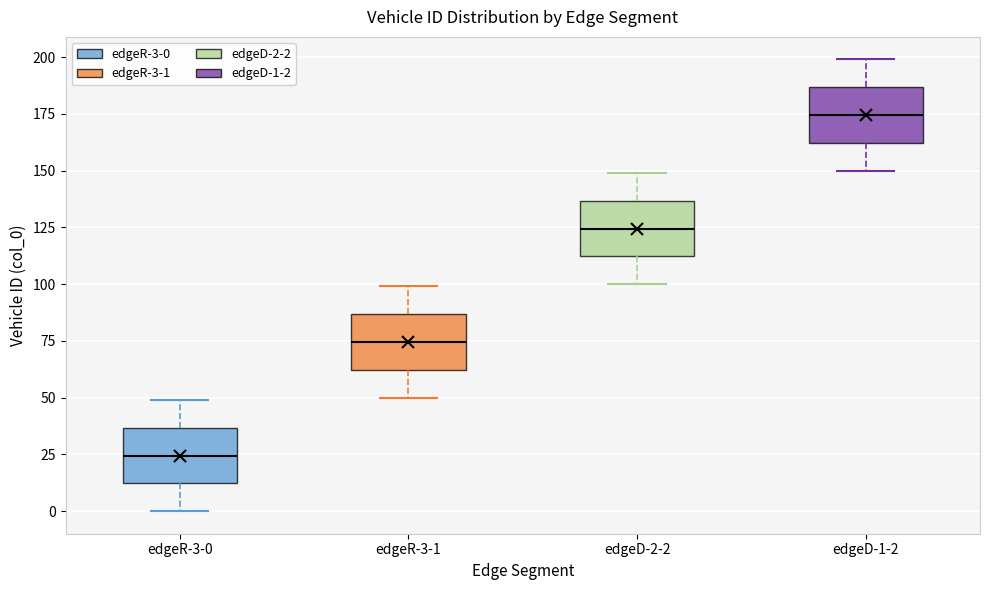

Where does the lower whisker of the box for edgeD-1-2 end on the y-axis? The values are not printed on the chart, so give them approximately, as read against the axis.

150